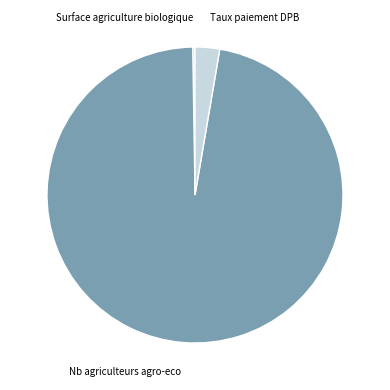

Which category has the biggest portion of the pie?

Nb agriculteurs agro-eco